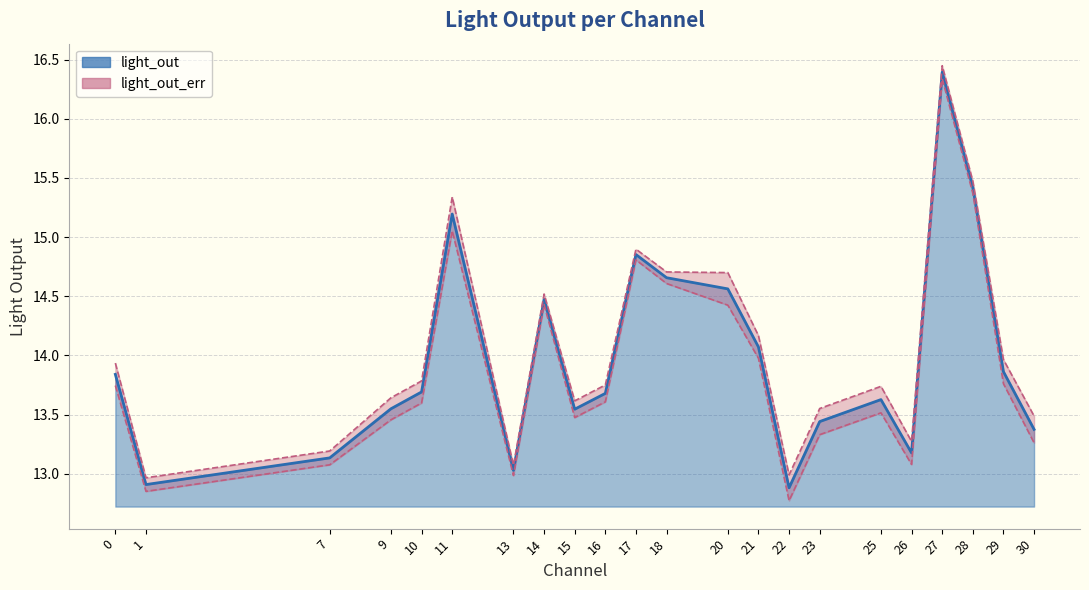

At which category does the data reach its first local valley?

1